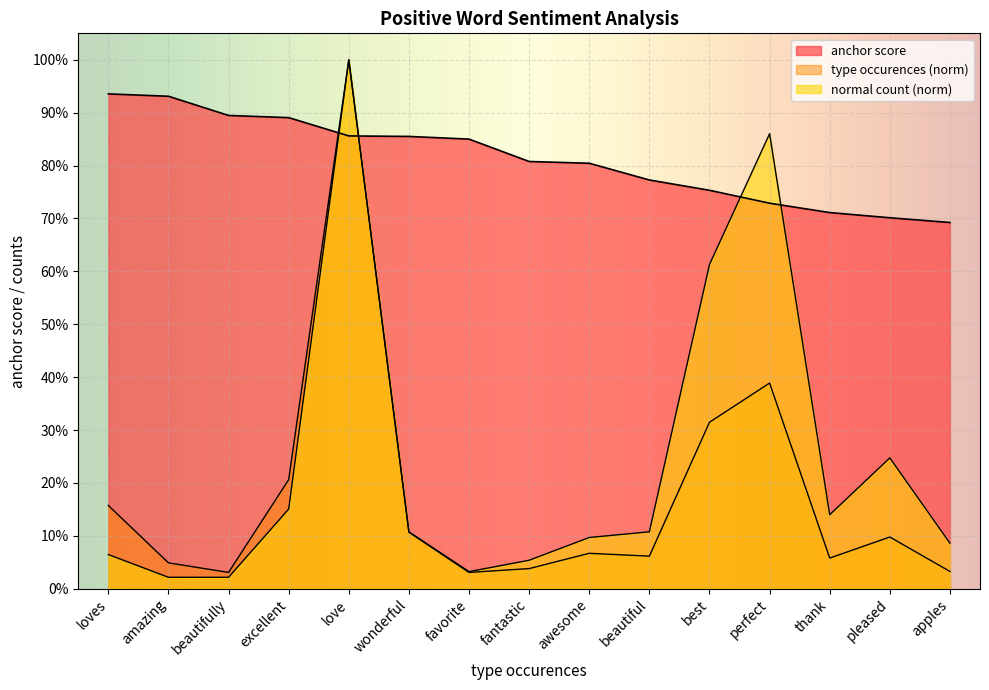

The type occurences series shows 0.0 at wonderful. True or false?

False